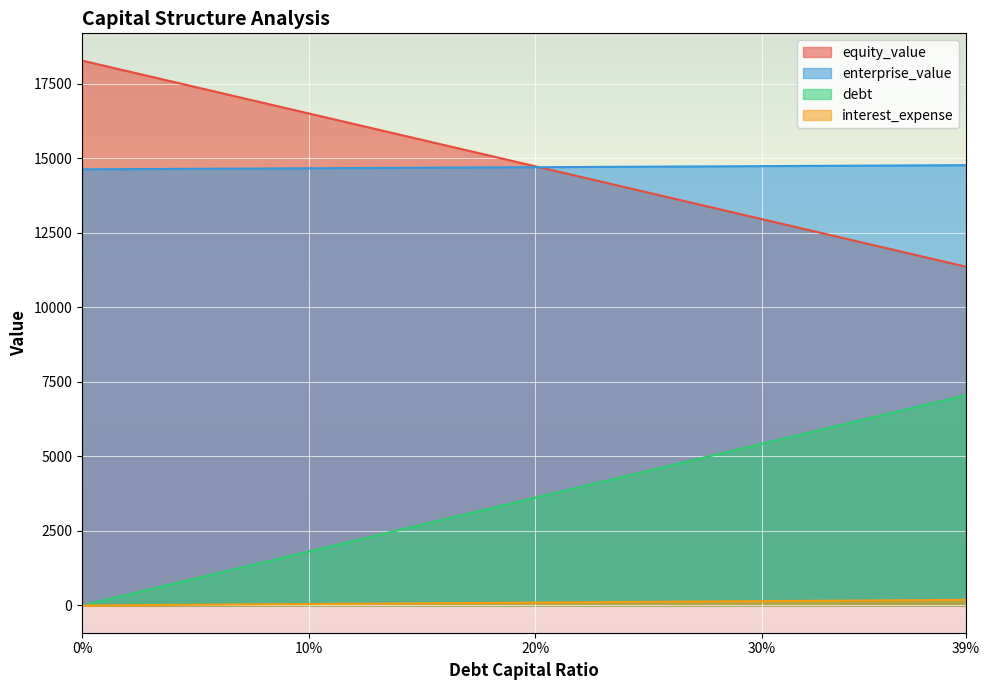

Which series has the largest total across all categories?

equity_value